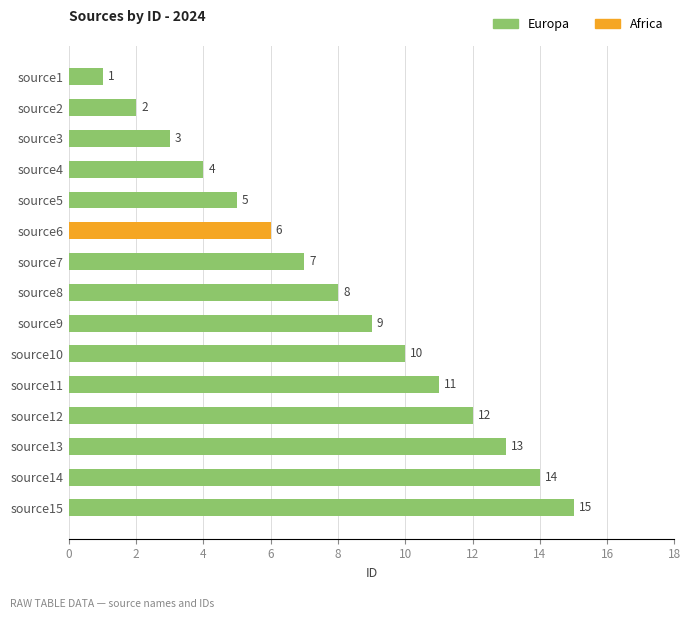

List the labels in order of value, largest first.

source15, source14, source13, source12, source11, source10, source9, source8, source7, source6, source5, source4, source3, source2, source1